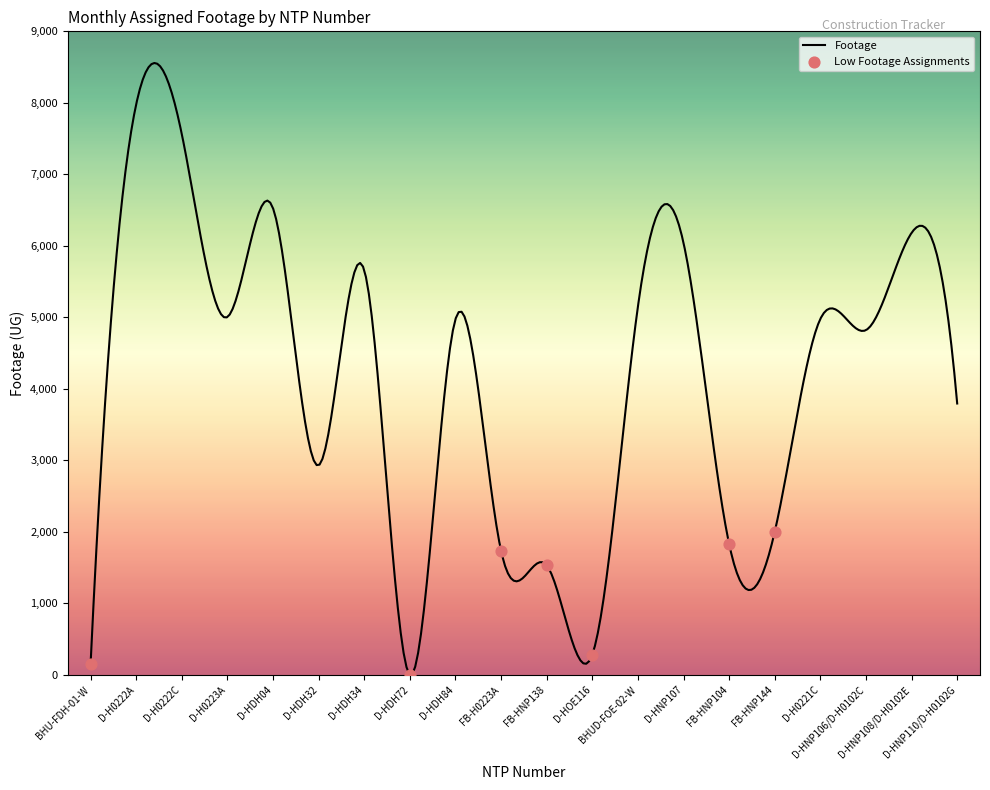

Approximately how many times larger is the value at D-HDH32 compared to BHUD-FOE-02-W?

0.6